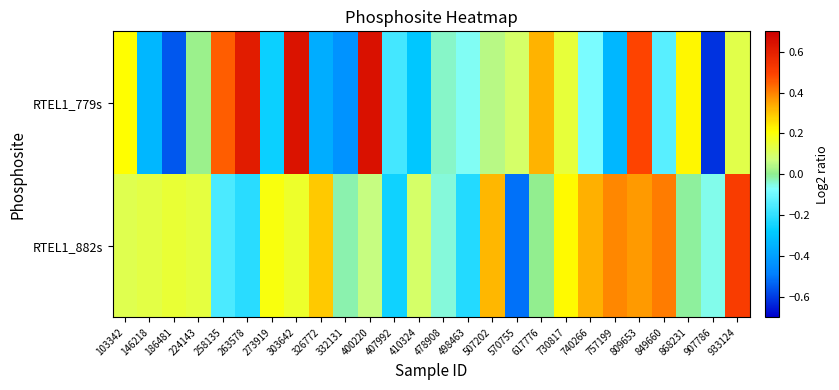

Reading left to right, extract all data points from this chart.

RTEL1_779s: 103342=0.2	146218=-0.3	186481=-0.6	224143=0.0	258135=0.4	263578=0.6	273919=-0.3	303642=0.6	326772=-0.4	332131=-0.4	400220=0.6	407992=-0.2	410324=-0.3	478908=-0.0	498463=-0.1	507202=0.0	570755=0.1	617776=0.3	730817=0.1	740266=-0.1	757199=-0.3	809653=0.5	849660=-0.1	868231=0.2	907786=-0.6	933124=0.1
RTEL1_882s: 103342=0.1	146218=0.1	186481=0.2	224143=0.1	258135=-0.2	263578=-0.2	273919=0.2	303642=0.2	326772=0.3	332131=-0.0	400220=0.1	407992=-0.3	410324=0.1	478908=-0.0	498463=-0.2	507202=0.3	570755=-0.5	617776=0.0	730817=0.2	740266=0.3	757199=0.4	809653=0.4	849660=0.4	868231=-0.0	907786=-0.1	933124=0.5